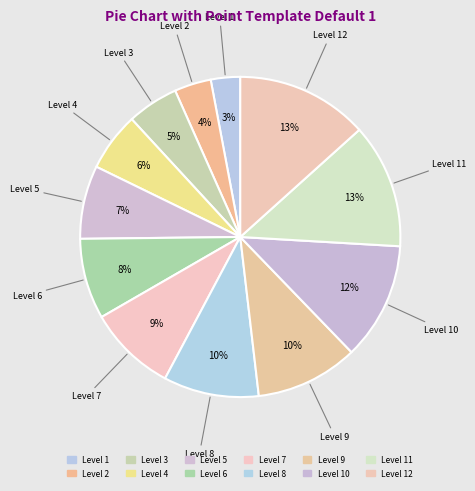

How many slices are in this pie chart?

12